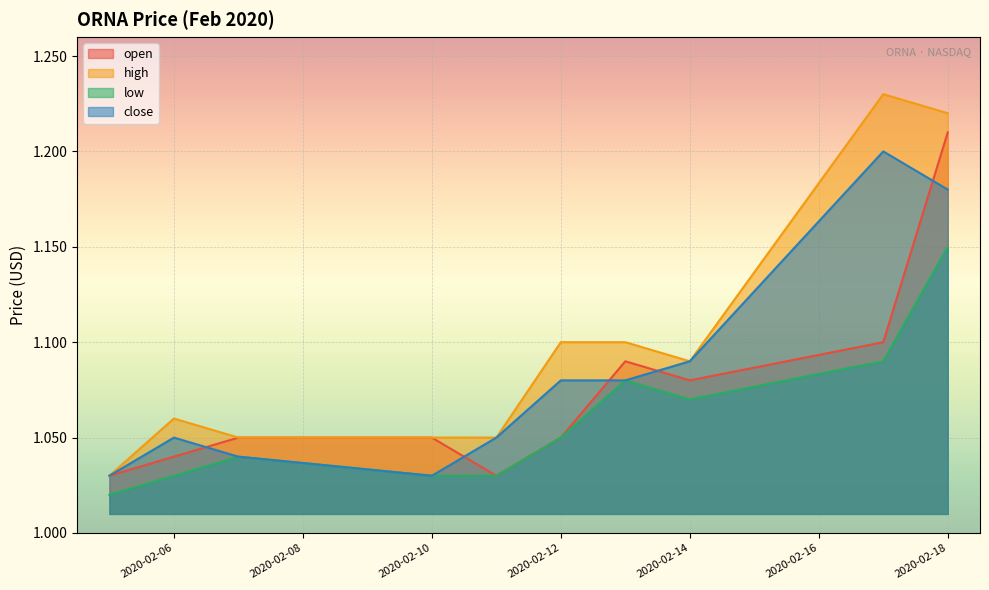

How many open values are between 1 and 2?

10